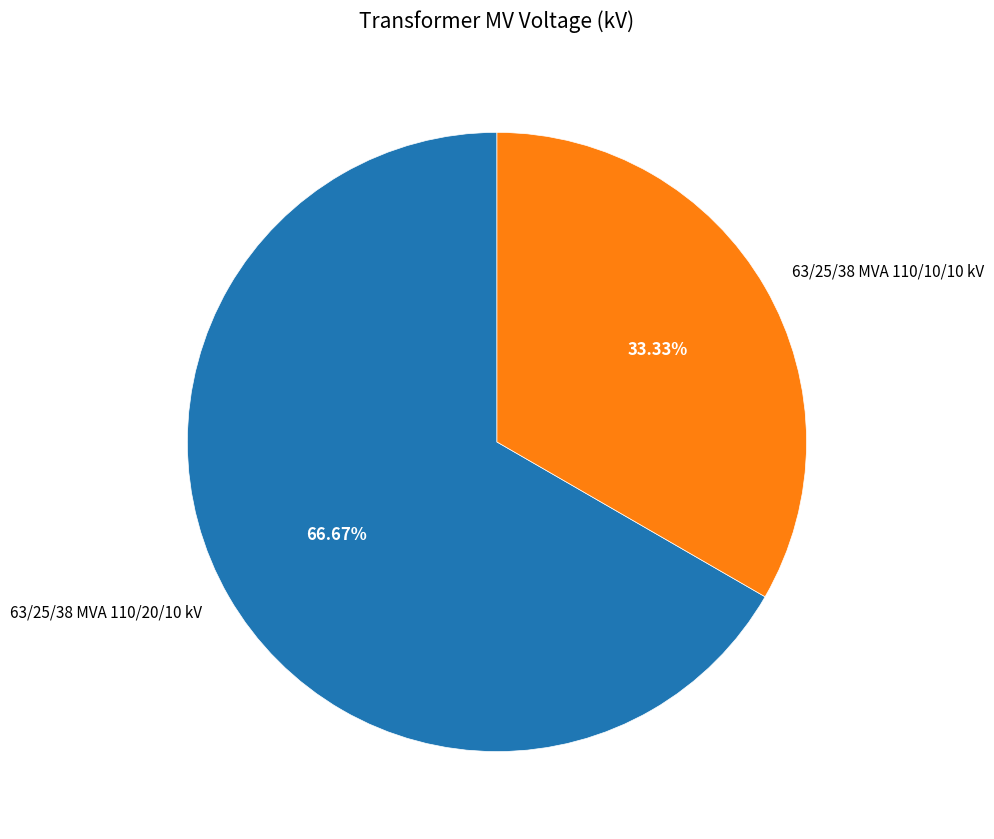

How many slices are in this pie chart?

2